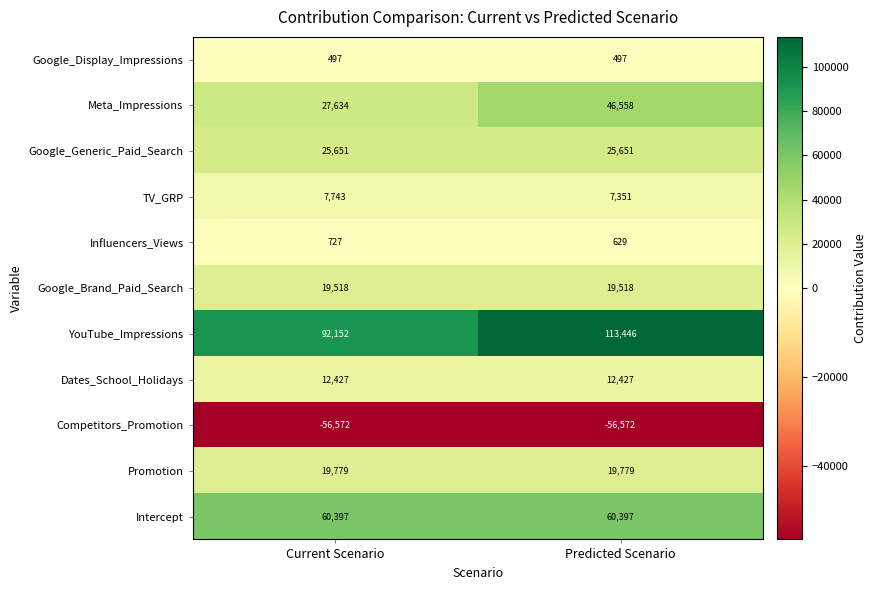

Reading left to right, transcribe all the data shown in this chart.

Google_Display_Impressions: Current Scenario=497	Predicted Scenario=497
Meta_Impressions: Current Scenario=27634	Predicted Scenario=46558
Google_Generic_Paid_Search: Current Scenario=25651	Predicted Scenario=25651
TV_GRP: Current Scenario=7743	Predicted Scenario=7351
Influencers_Views: Current Scenario=727	Predicted Scenario=629
Google_Brand_Paid_Search: Current Scenario=19518	Predicted Scenario=19518
YouTube_Impressions: Current Scenario=92152	Predicted Scenario=113446
Dates_School_Holidays: Current Scenario=12427	Predicted Scenario=12427
Competitors_Promotion: Current Scenario=-56572	Predicted Scenario=-56572
Promotion: Current Scenario=19779	Predicted Scenario=19779
Intercept: Current Scenario=60397	Predicted Scenario=60397